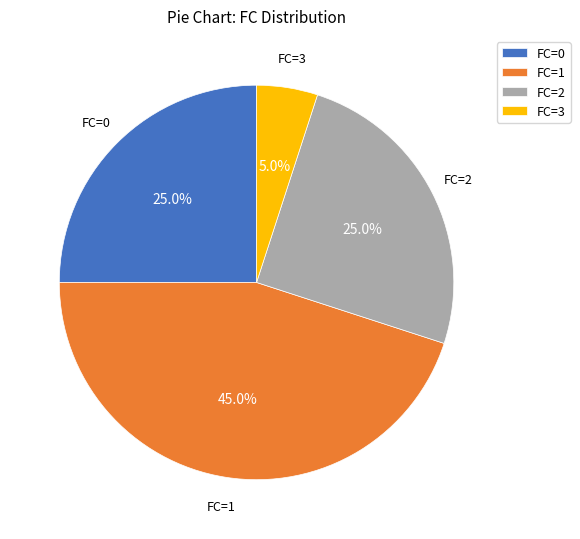

Which has a higher value, FC=0 or FC=3?

FC=0